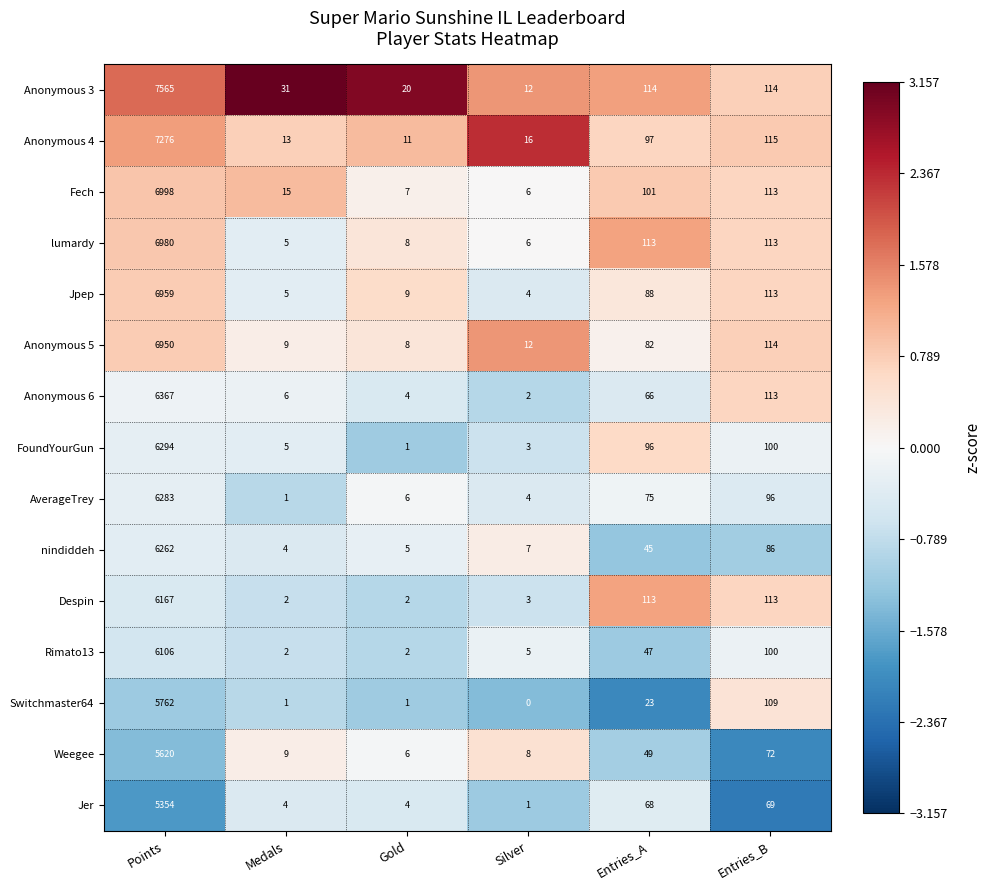

What is the difference between the maximum and minimum values in the Jer series?

5353